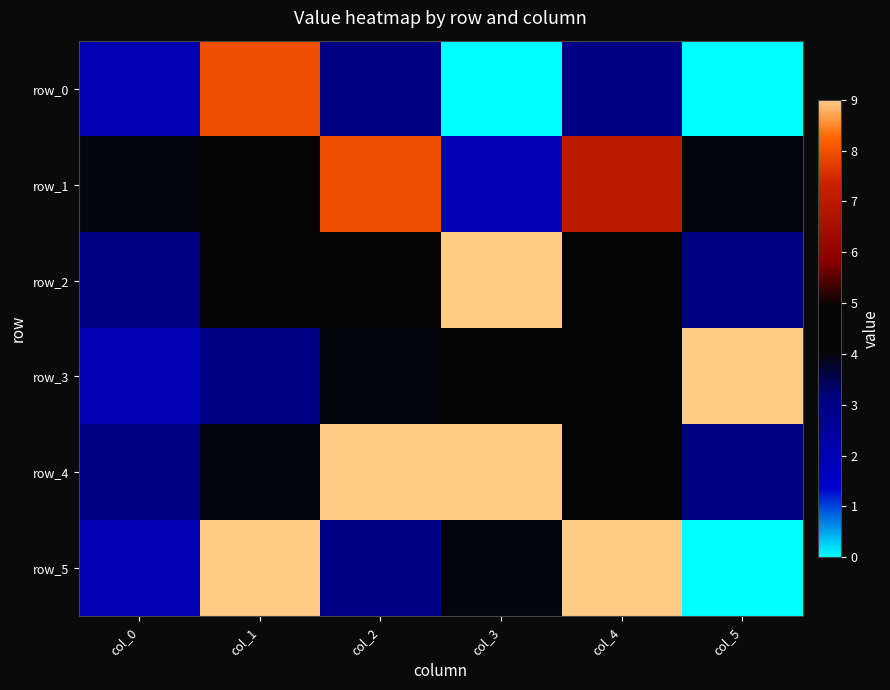

List the series in order of their peak value, lowest first.

row_0, row_1, row_2, row_3, row_4, row_5